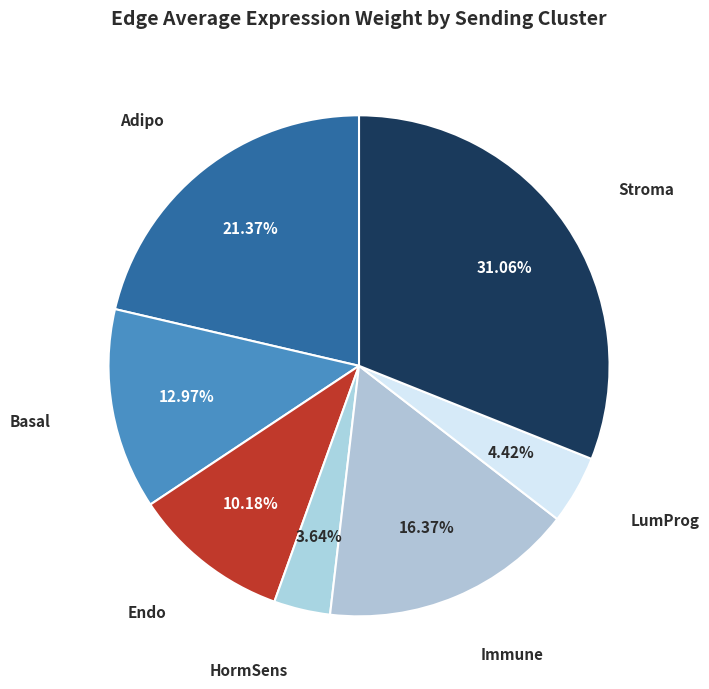

Rank the categories by value from highest to lowest.

Stroma, Adipo, Immune, Basal, Endo, LumProg, HormSens